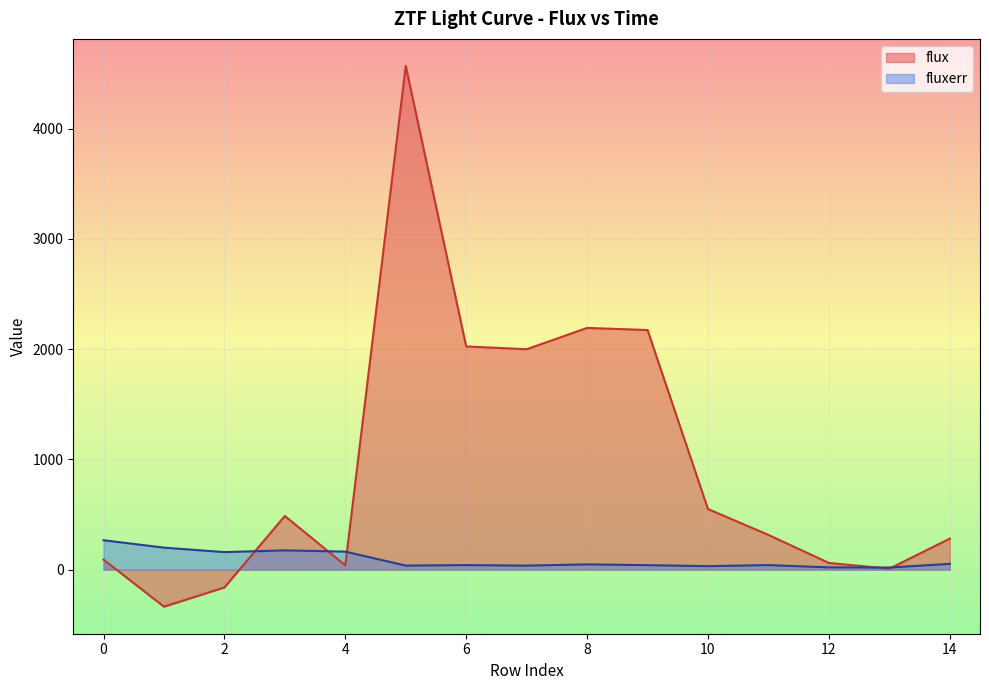

True or false: flux and fluxerr intersect in this chart.

True